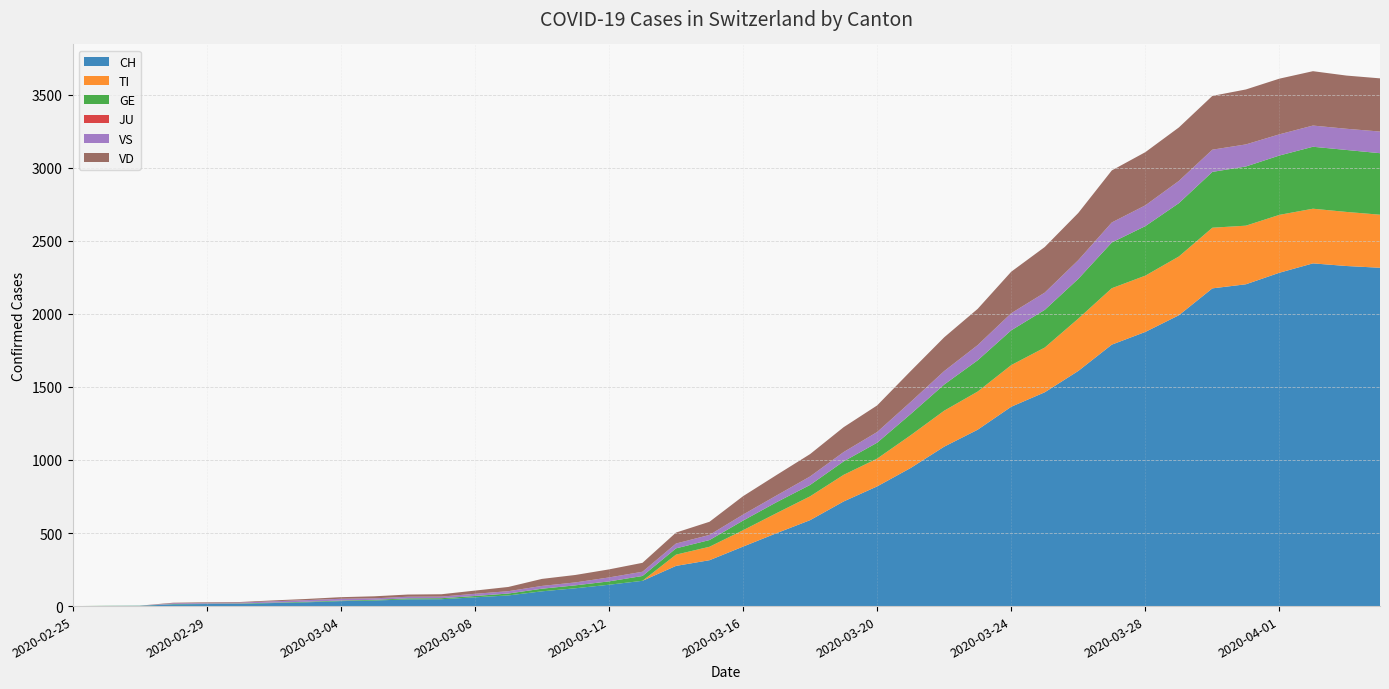

True or false: VD and JU intersect in this chart.

False